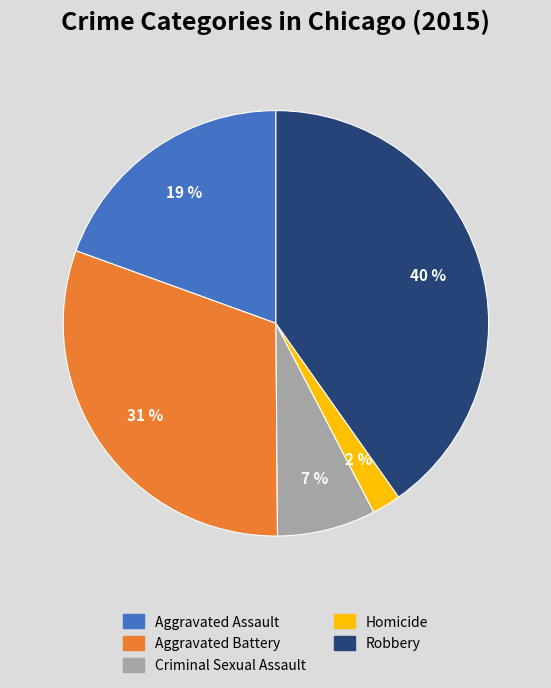

Between Aggravated Assault and Criminal Sexual Assault, which is larger?

Aggravated Assault